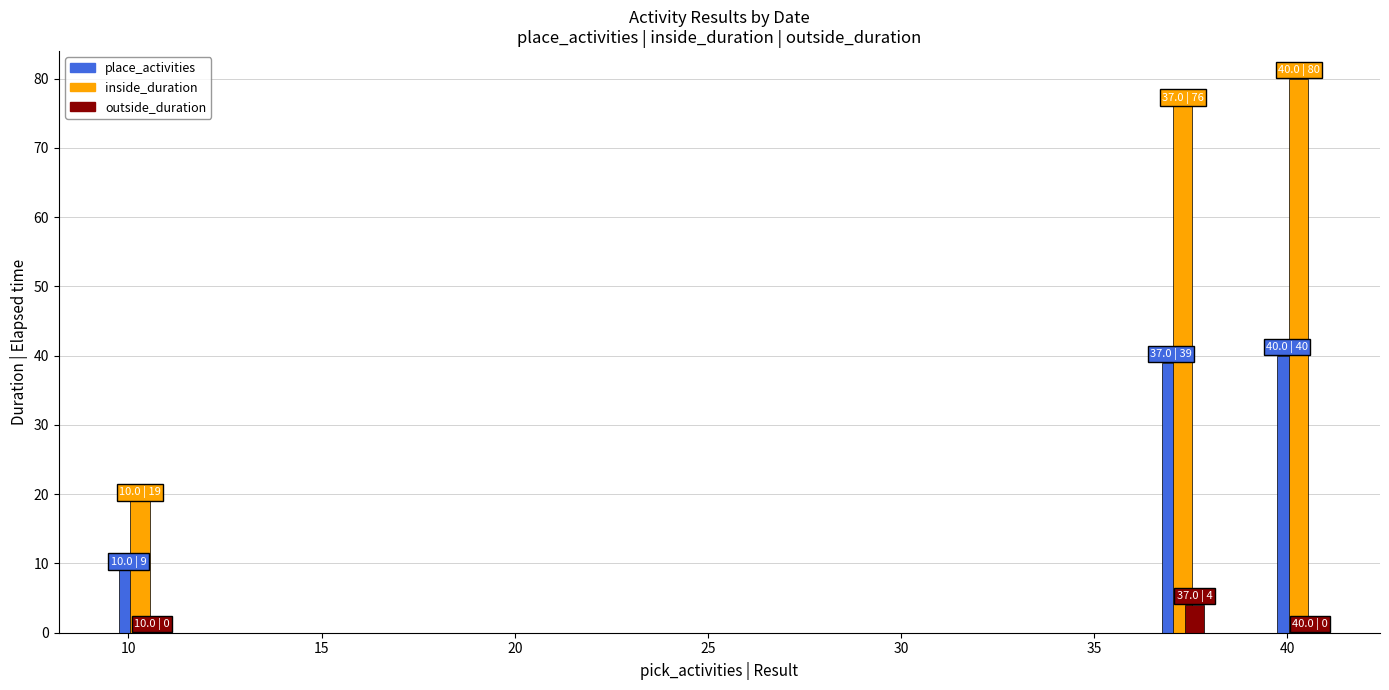

What is the average value of the outside_duration series?

1